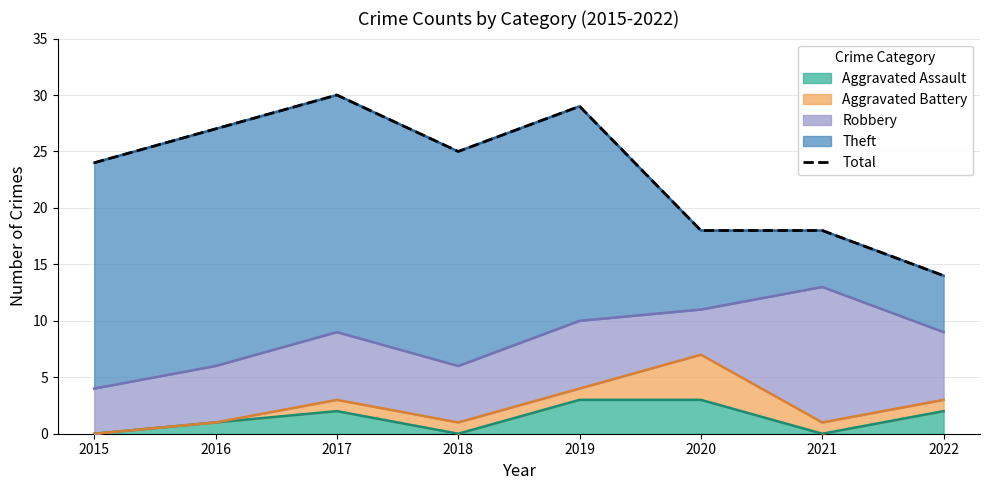

What is the greatest value displayed?

30